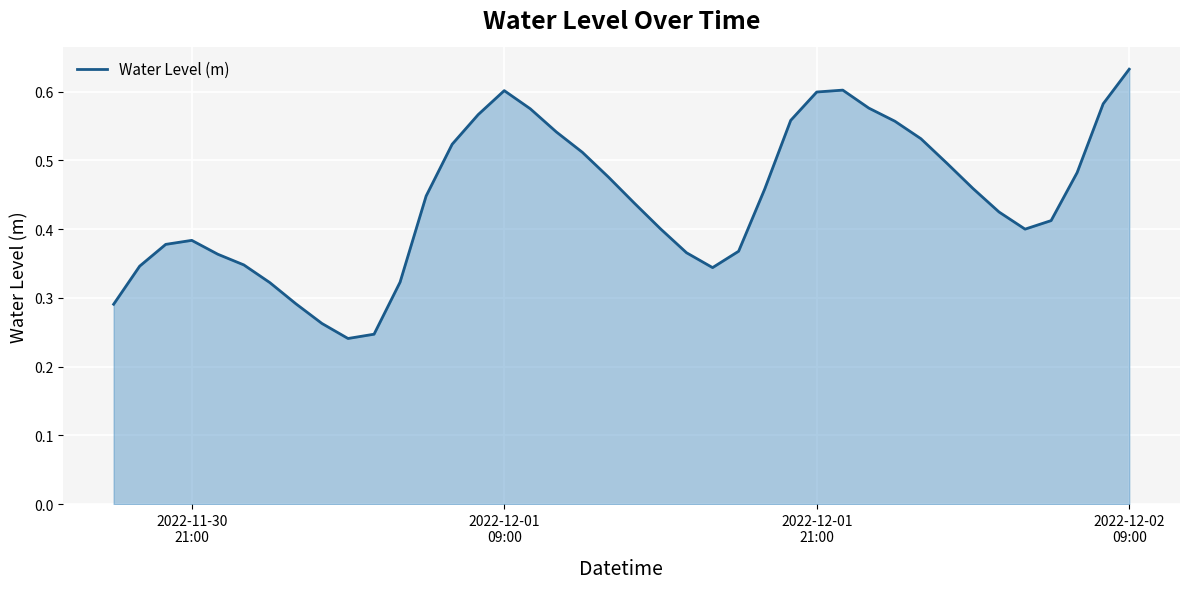

How many lines are shown in the chart?

1